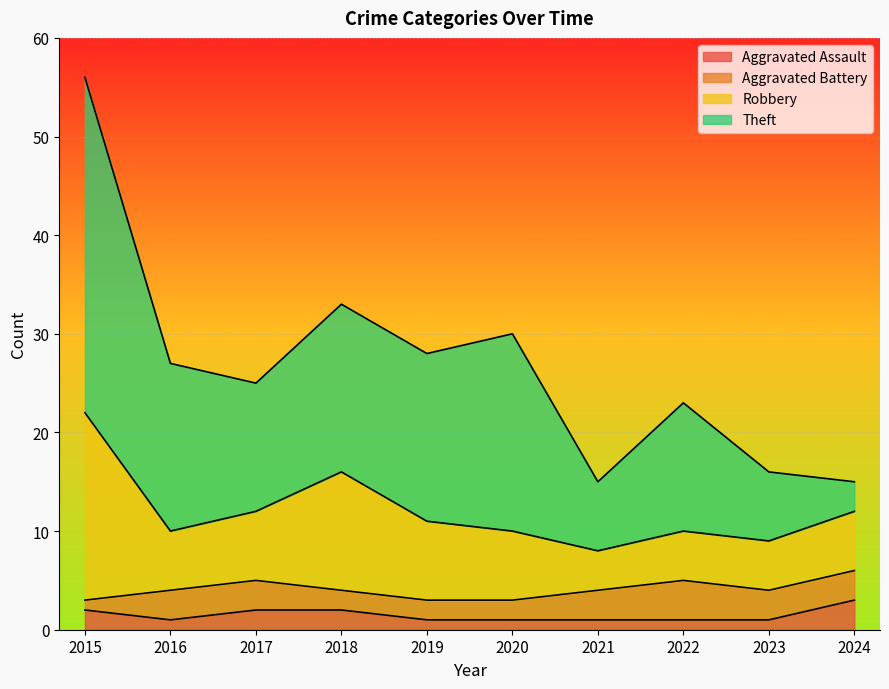

Where is the first local minimum for Robbery?

2016